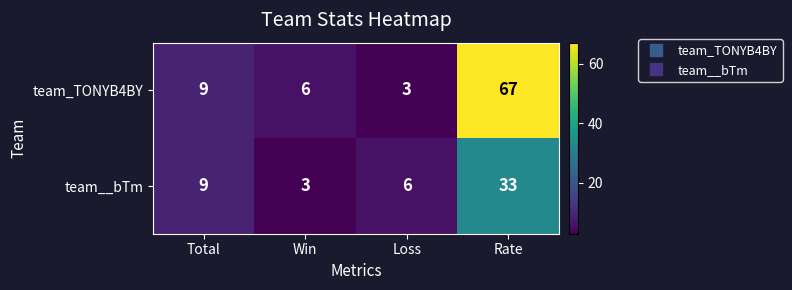

Reading left to right, list all the values displayed in this chart.

team_TONYB4BY: 9	6	3	67
team__bTm: 9	3	6	33